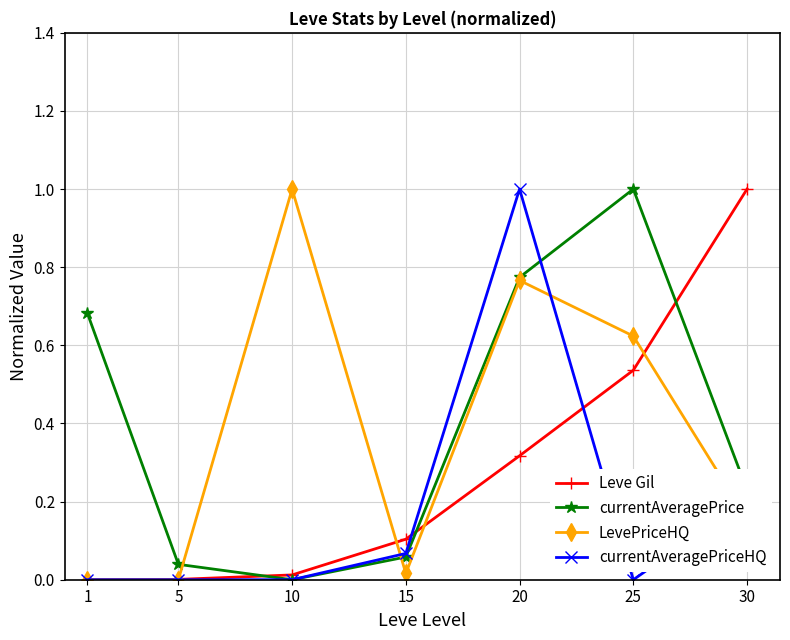

Is it true that currentAveragePrice equals 0.2 at 30?

True